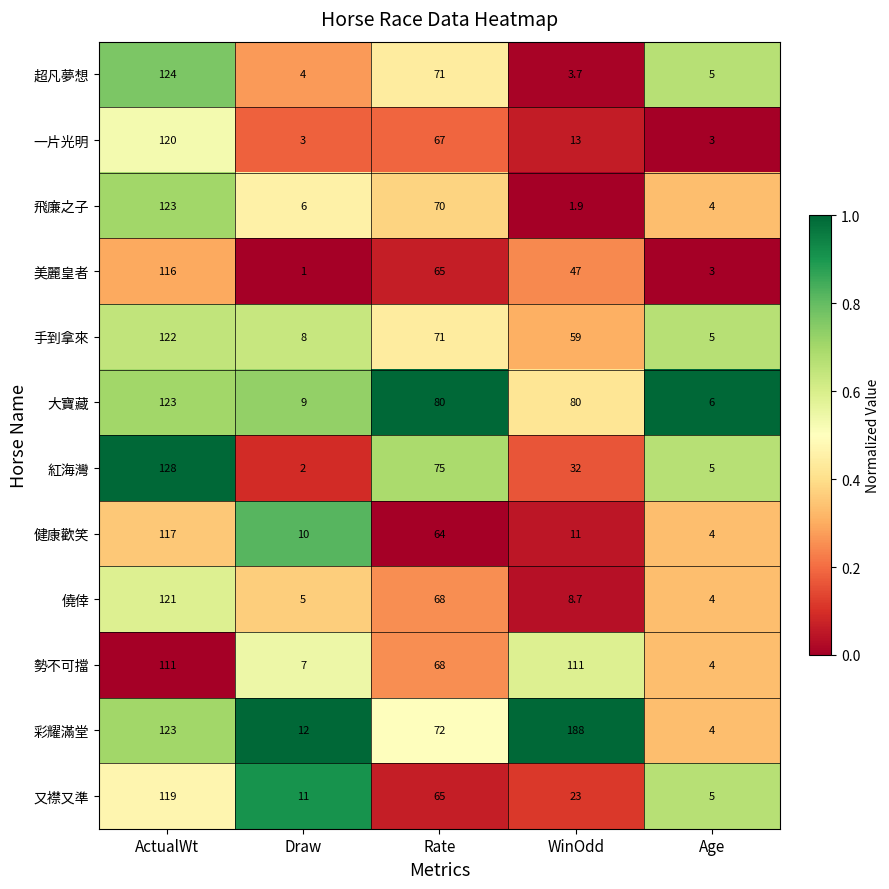

Read the 大寶藏 value at ActualWt.

123.0